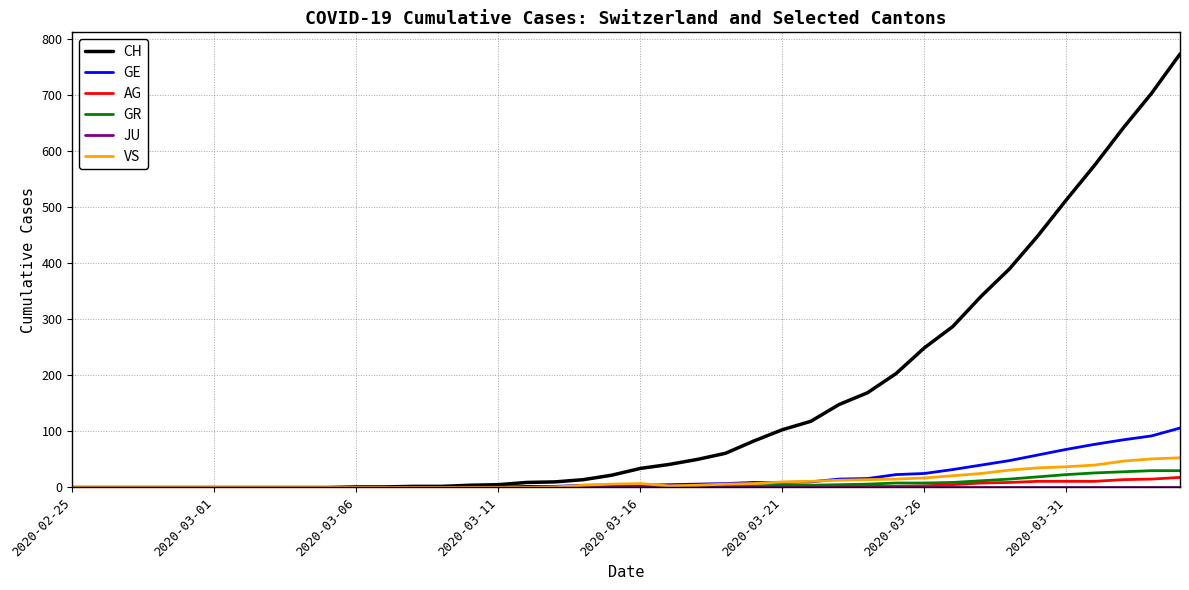

Which series has the largest total across all categories?

CH